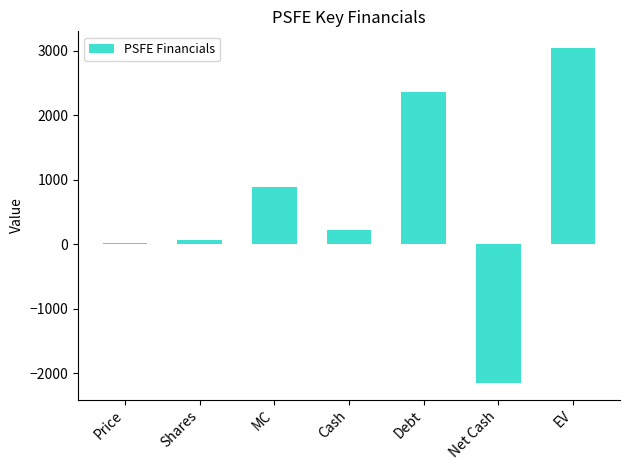

How many values exceed 216?

4